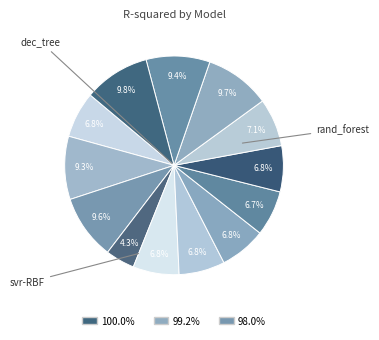

Is there any slice that represents more than half of the pie?

No